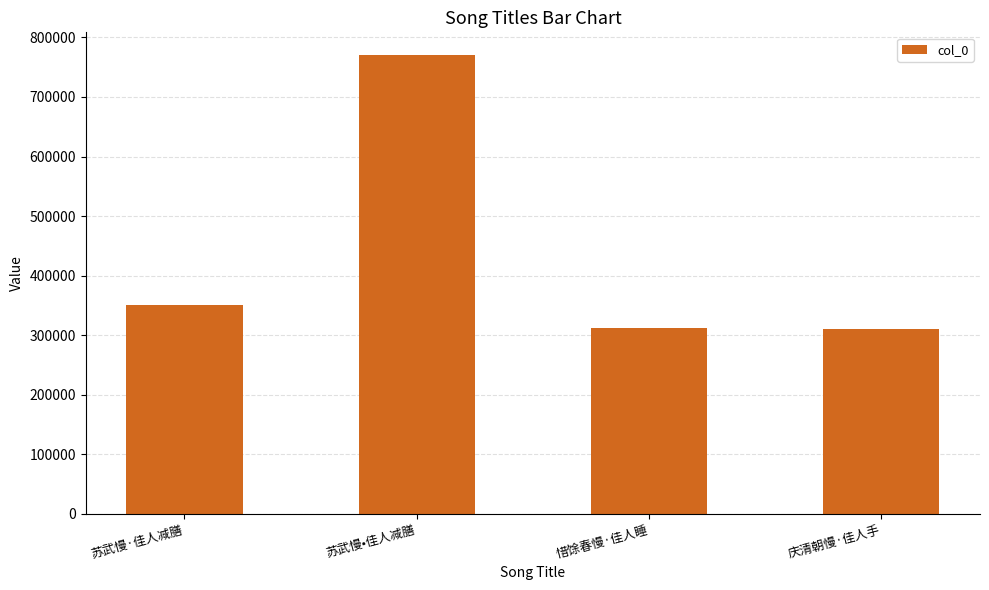

What is the change in value from 苏武慢•佳人减膳 to 庆清朝慢·佳人手?

-459374